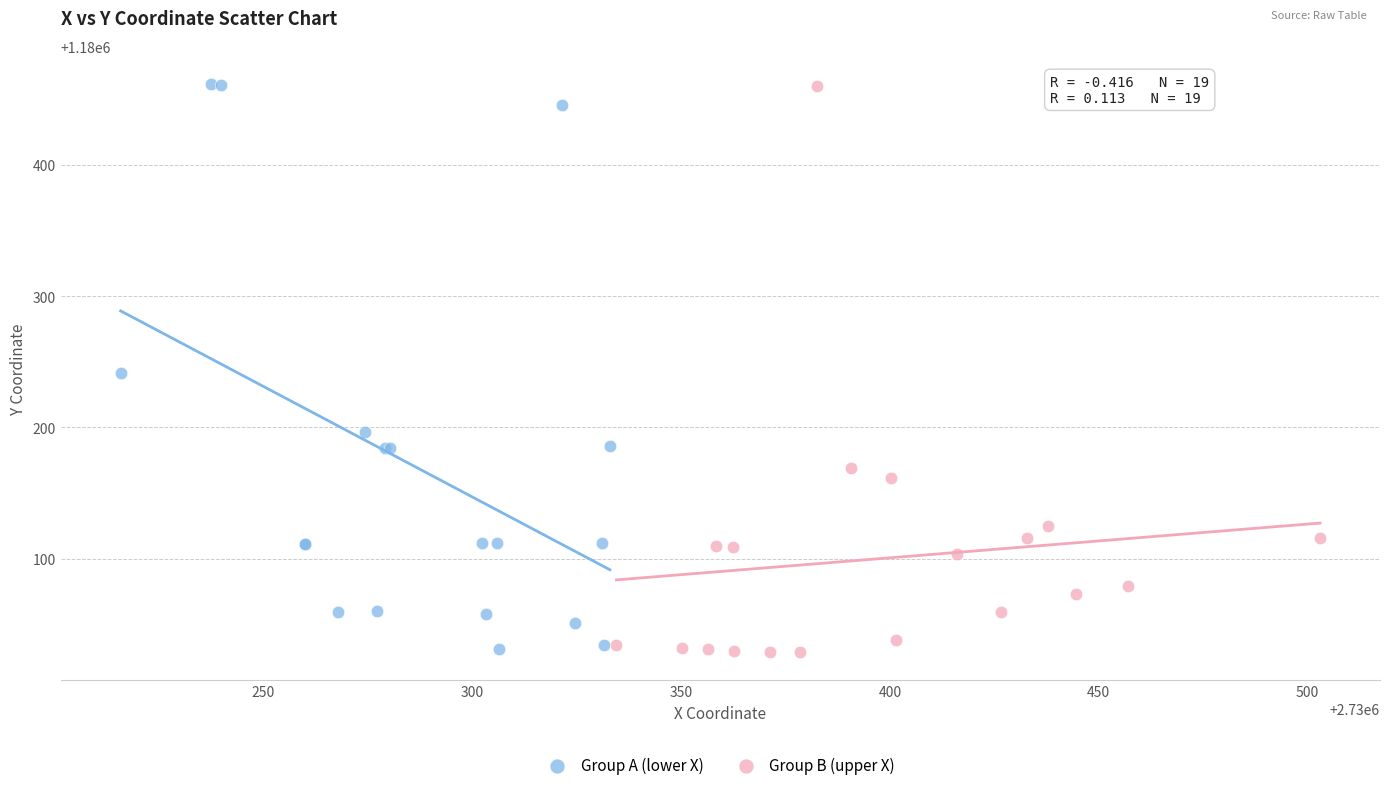

What are all the series names shown in the legend?

Group A (lower X), Group B (upper X)